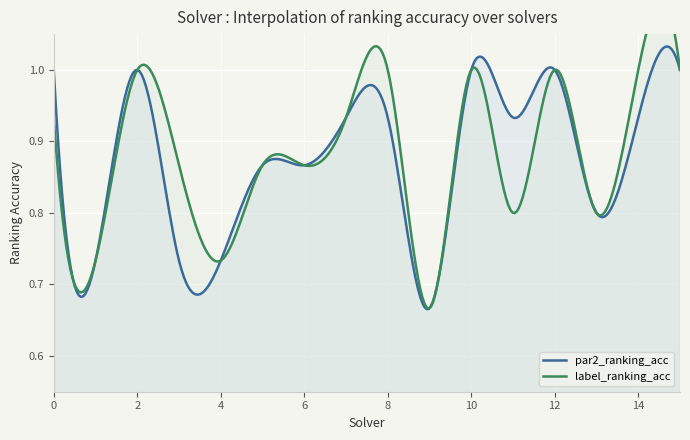

At which label does label_ranking_acc reach its minimum?

9